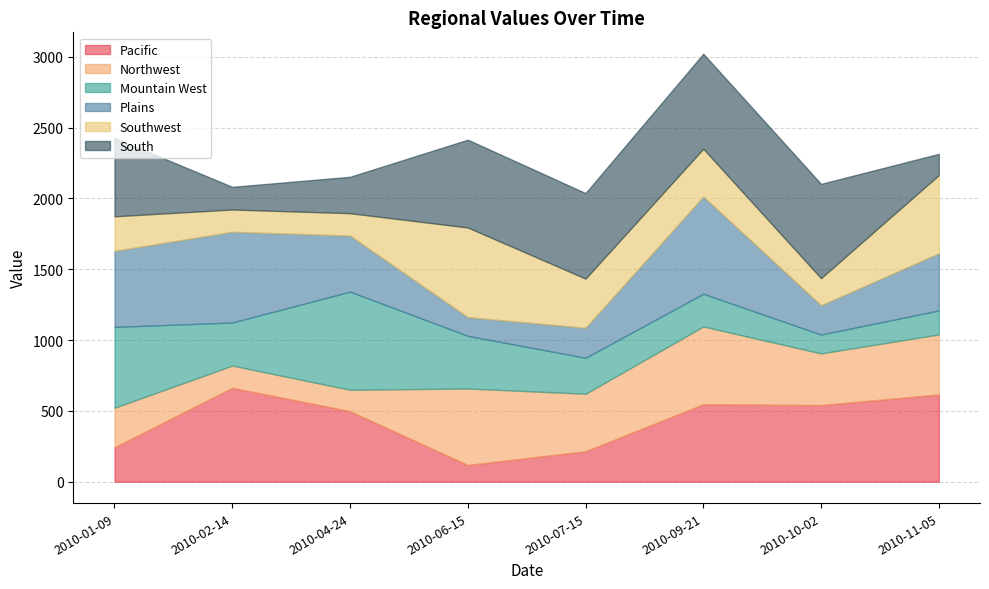

What is the label of the 8th point from the left?

2010-11-05